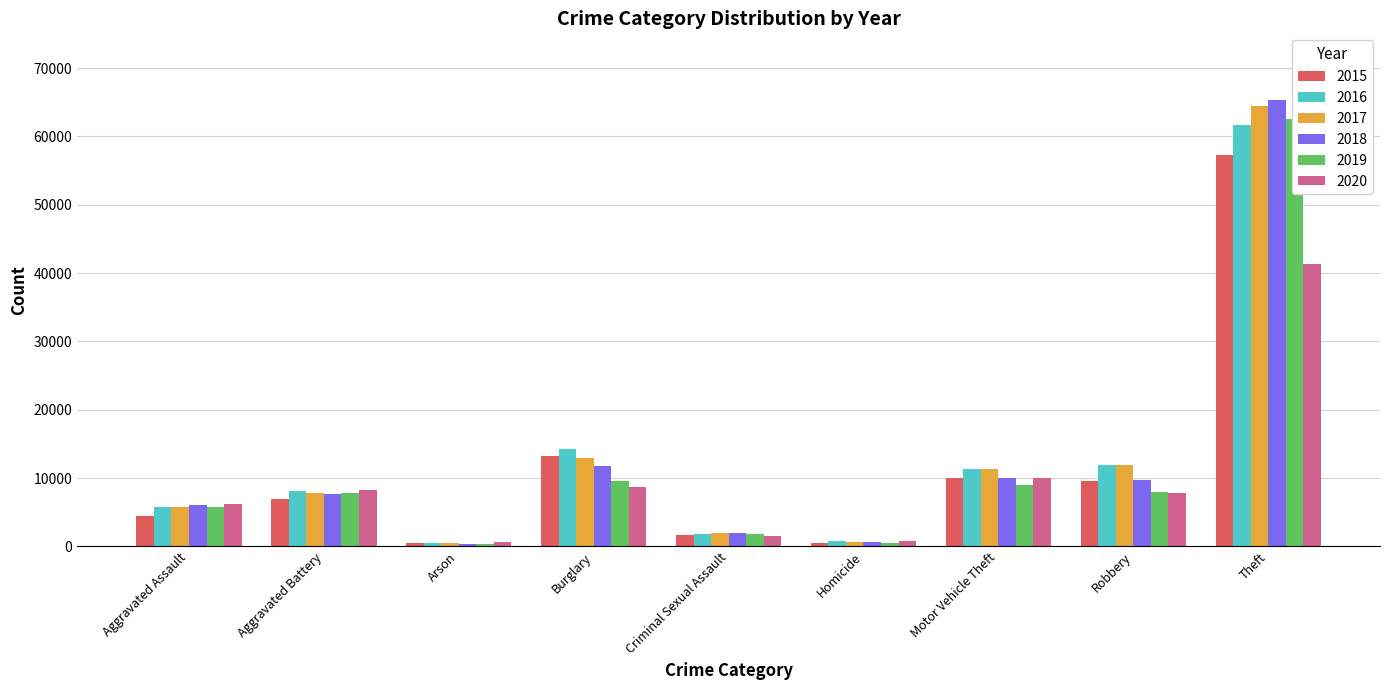

What is the difference between the maximum and second lowest values in the 2019 series?

61993